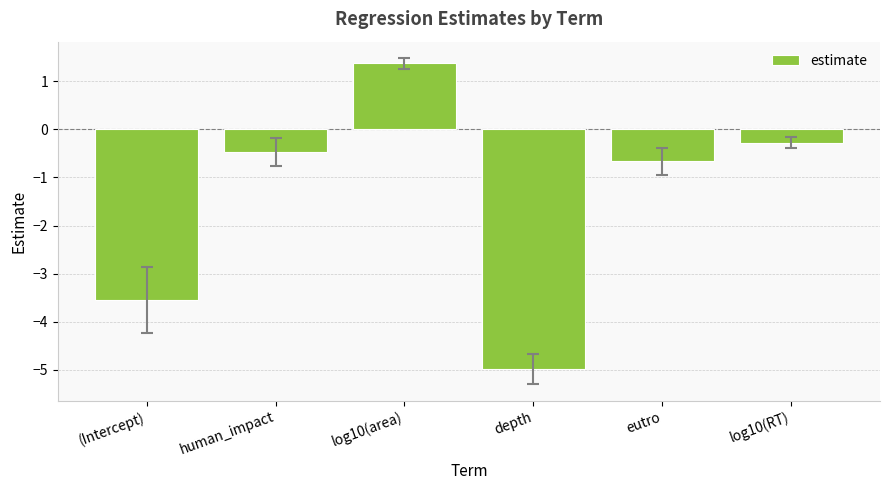

The chart shows a value of -1.1 at (Intercept). True or false?

False